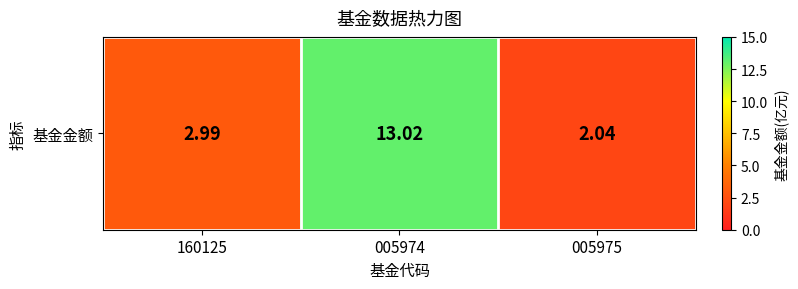

Which category has the lowest value across all series?

005975